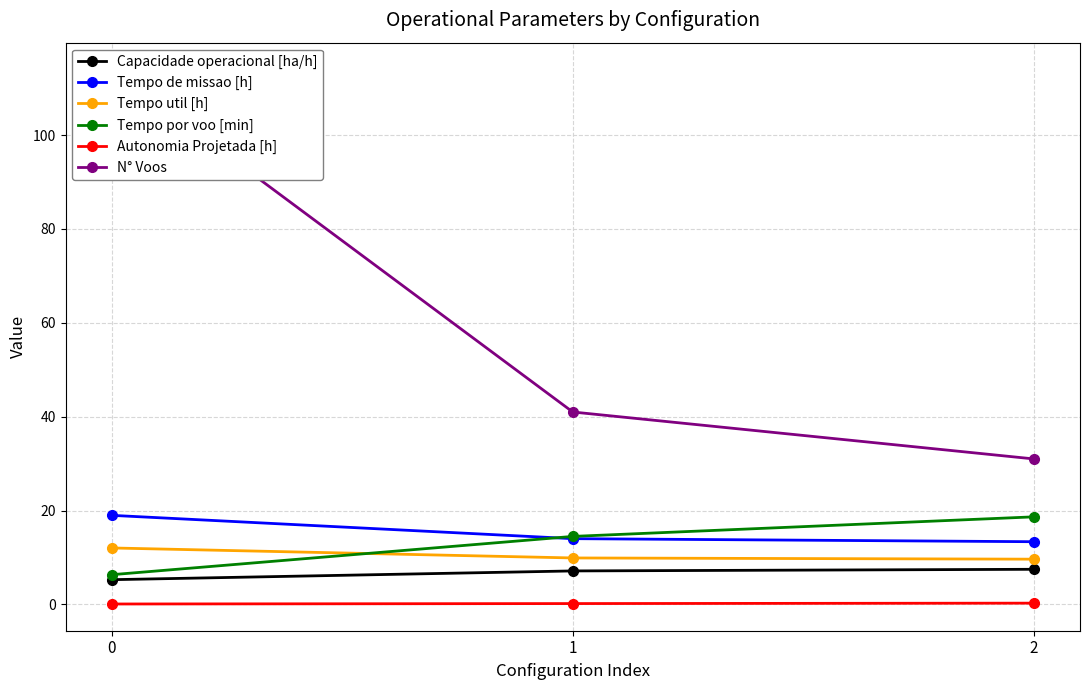

Which has a higher value, 0 or 2?

2